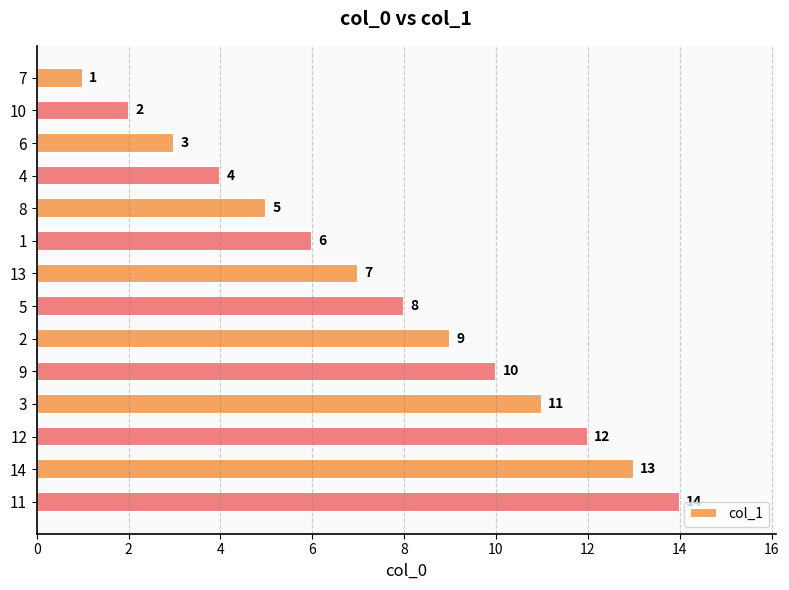

How many bars are there in total?

14